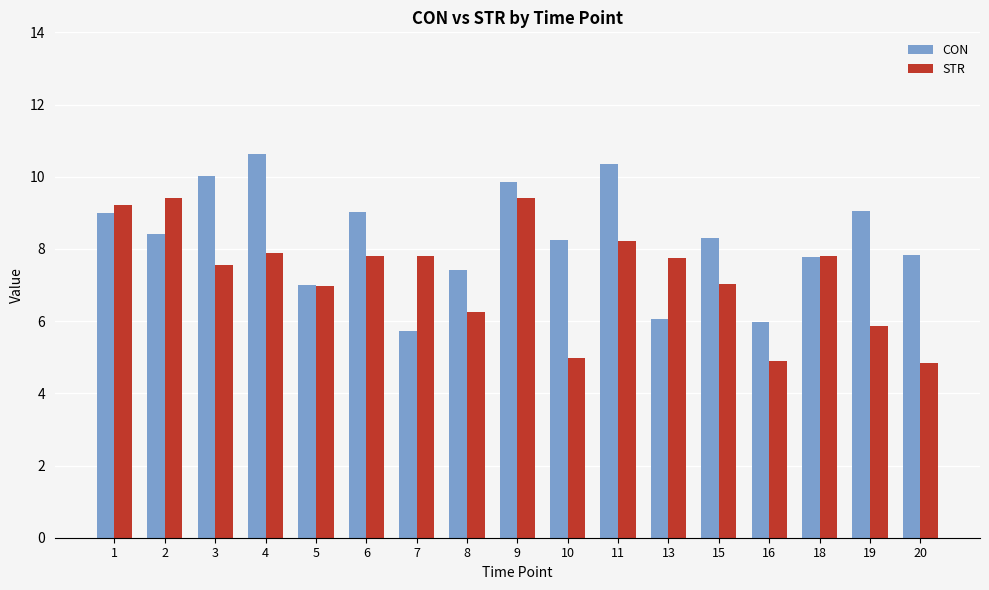

What is the sum of the STR values at 4 and 7?

15.7